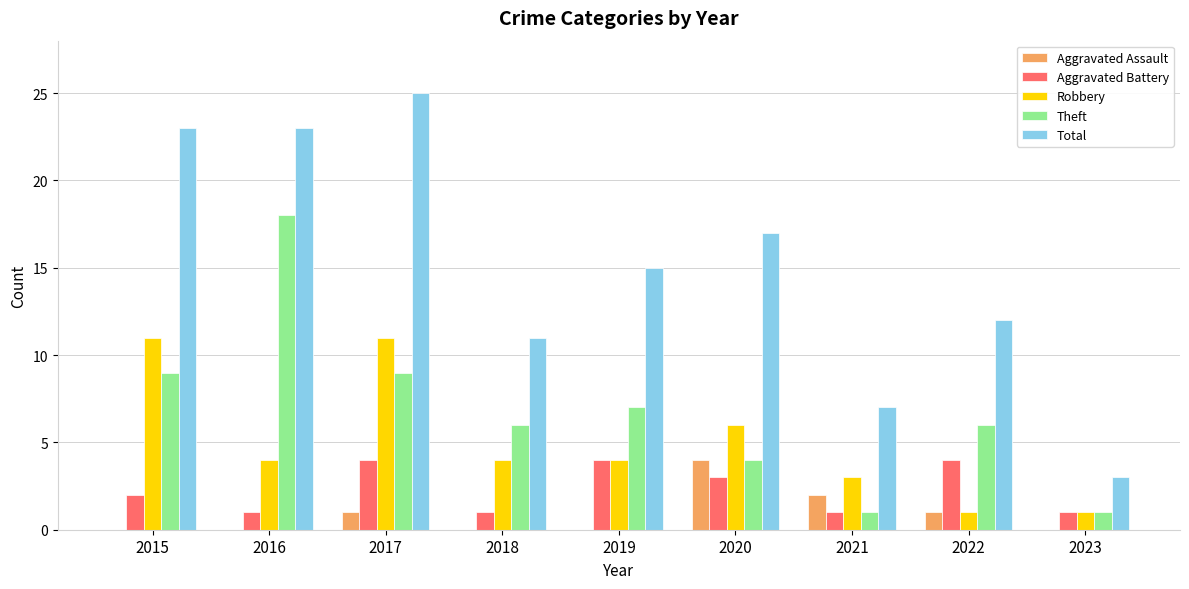

What is the approximate value of Total at 2019?

15